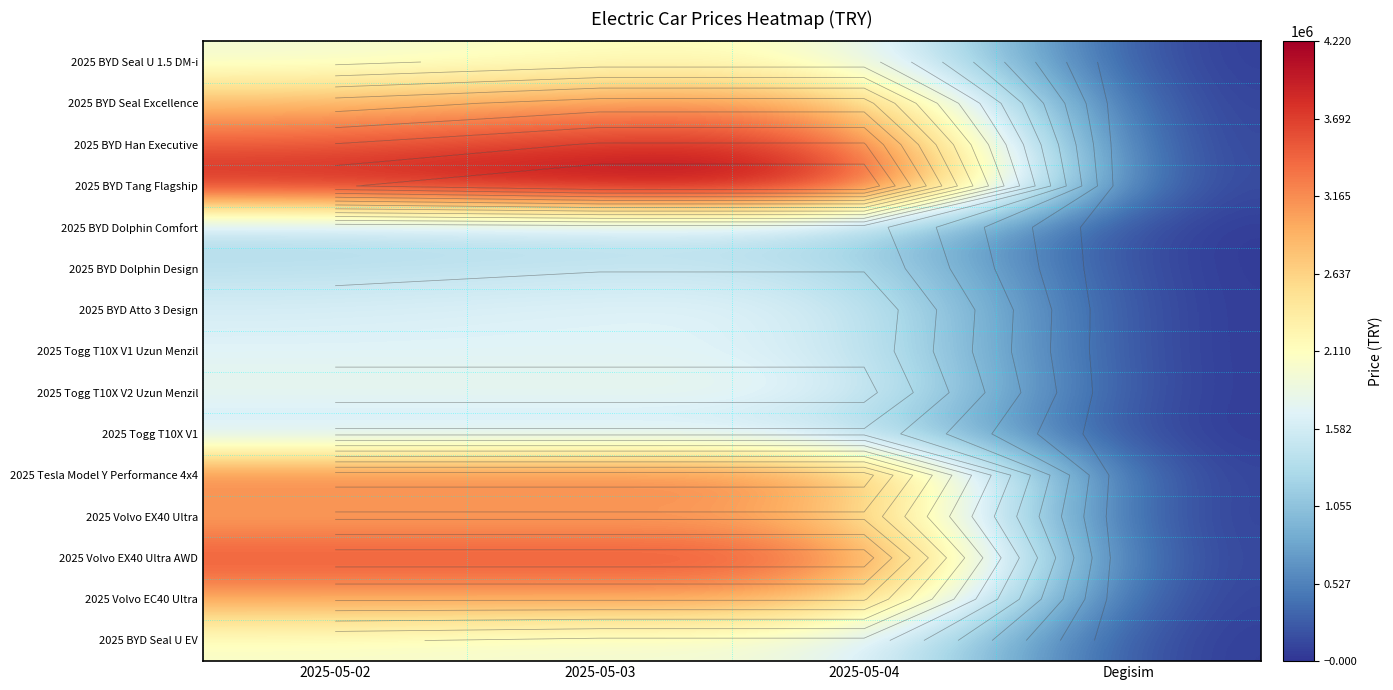

Which series has the largest total across all categories?

2025 BYD Tang Flagship